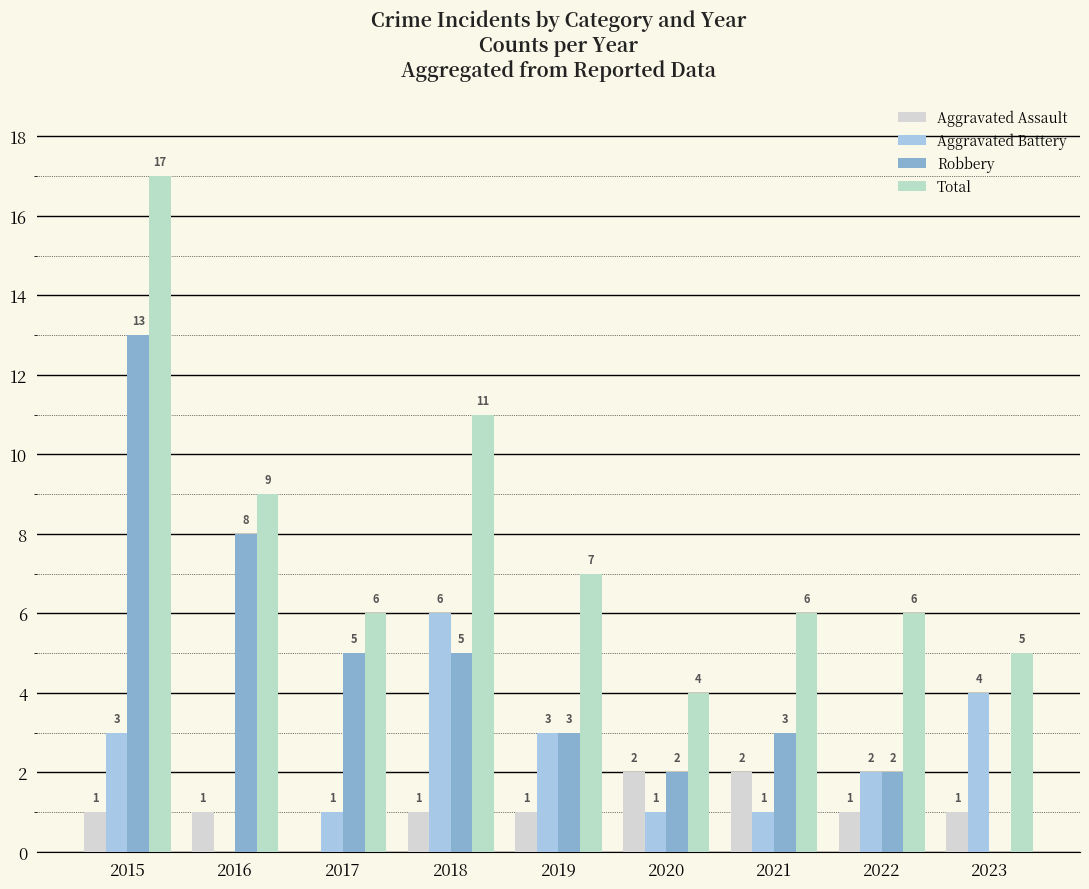

How many groups of bars are there?

9